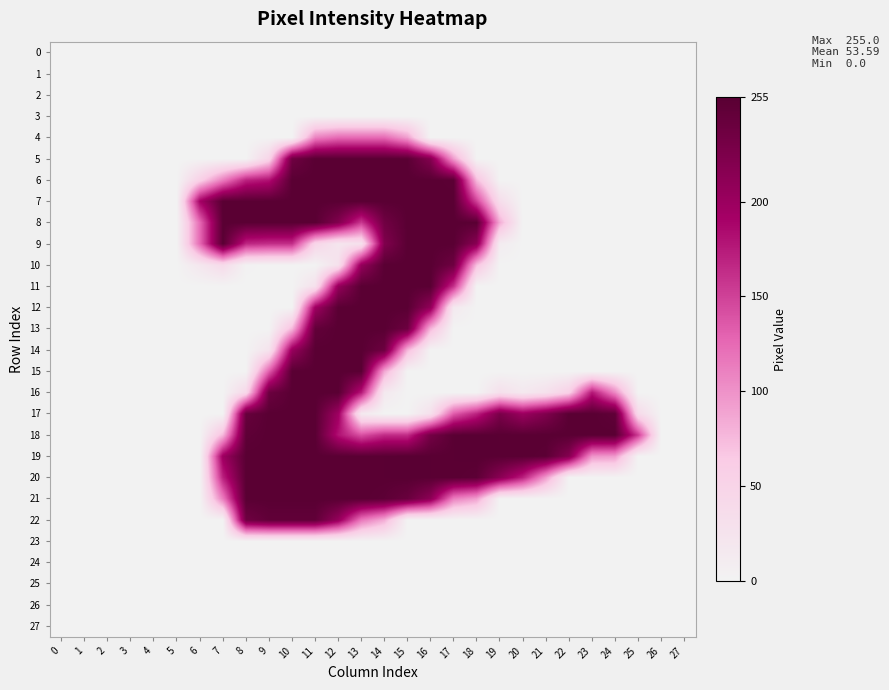

Count the number of data series in this chart.

28